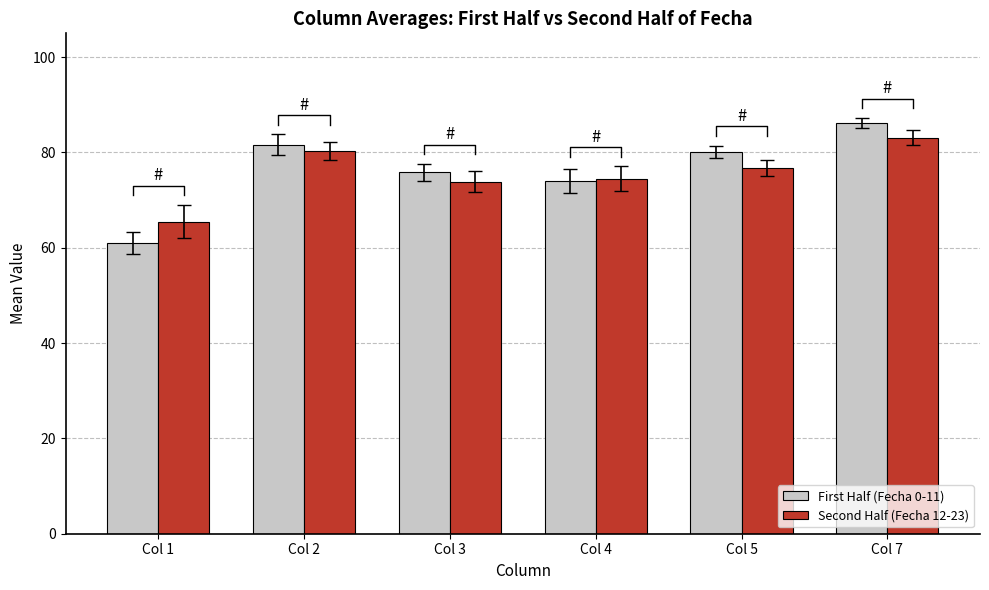

At which label does Second Half (Fecha 12-23) reach its peak?

Col 7